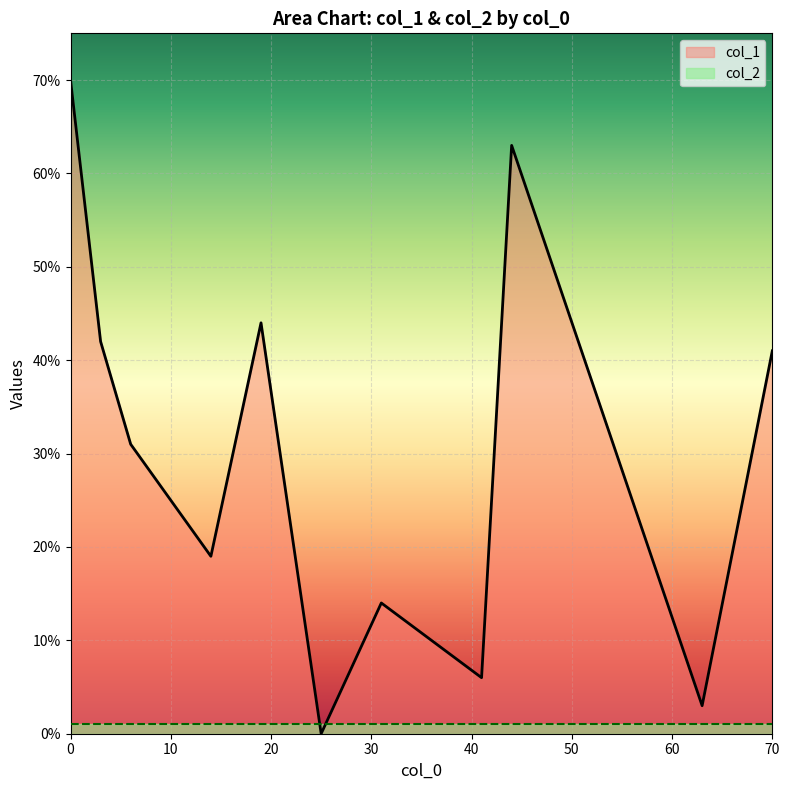

How many data points does each series have?

12